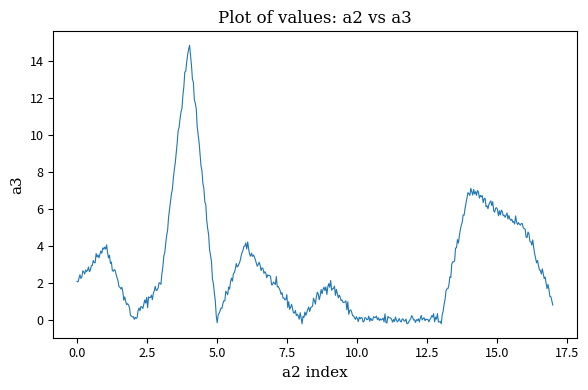

What is the difference between the second highest and minimum values?

14.9